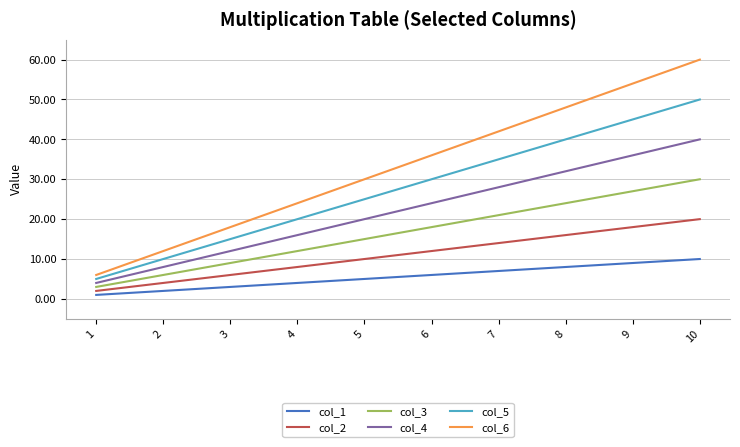

True or false: col_2 and col_6 cross at least once.

False